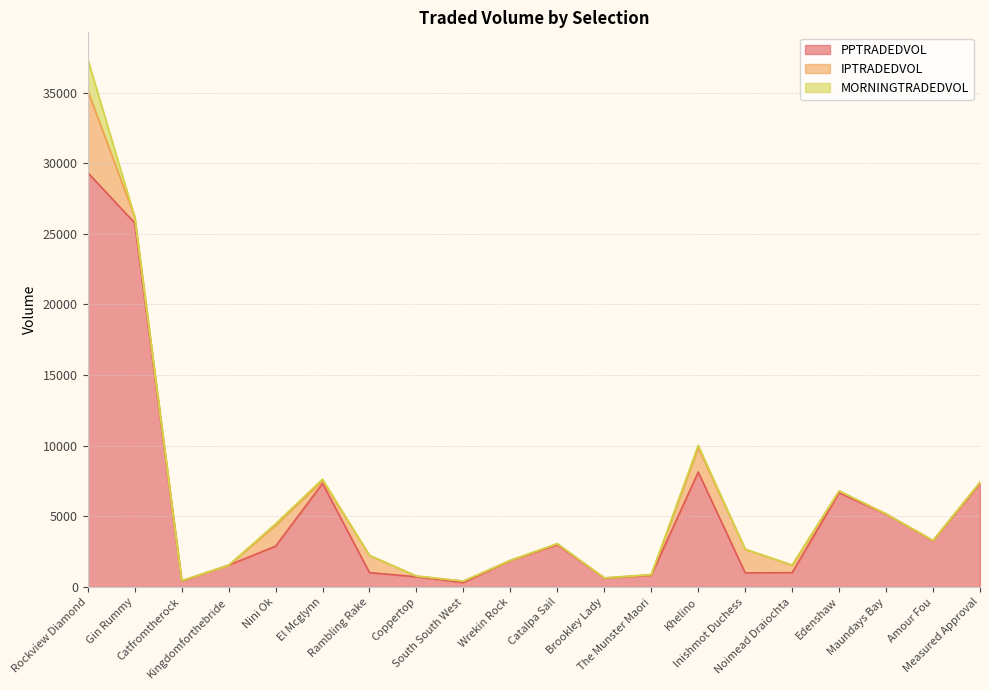

What is the difference between the highest and lowest values at Edenshaw?

6663.9